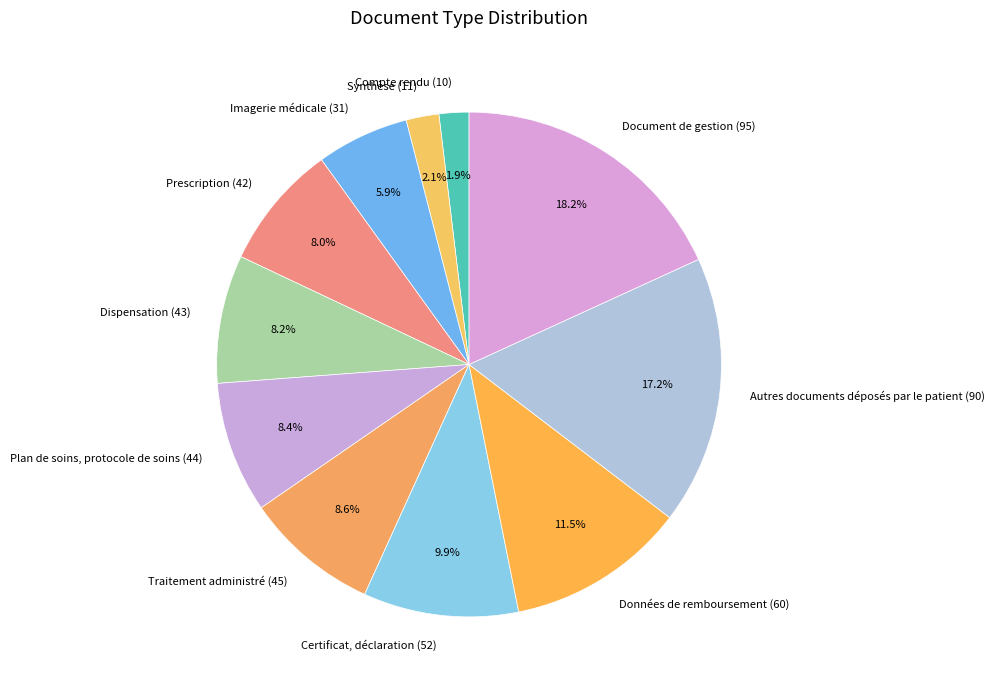

How many slices are in this pie chart?

11